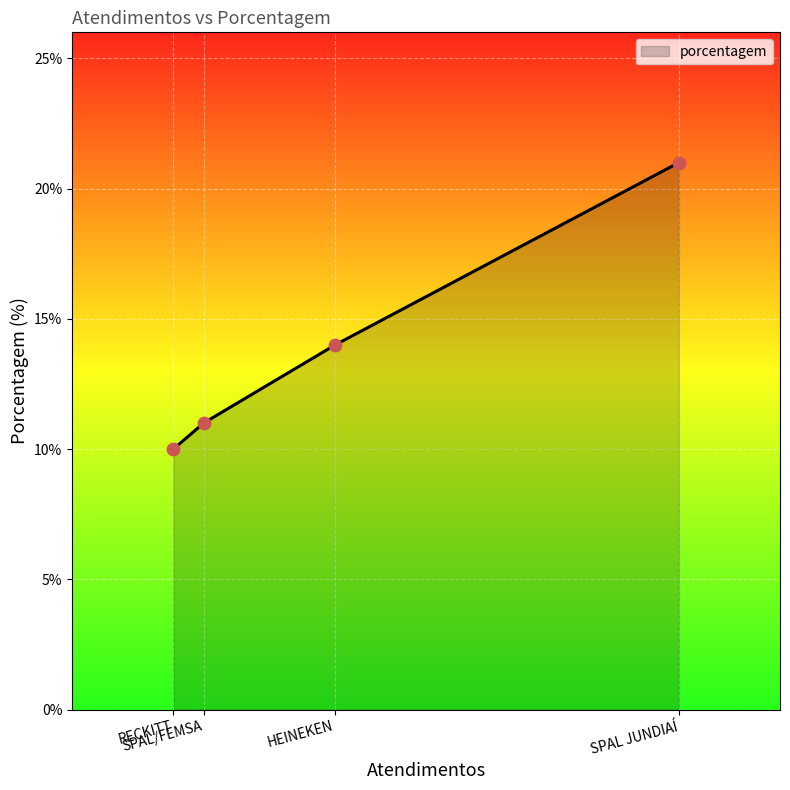

What is the difference between the maximum and minimum values?

11